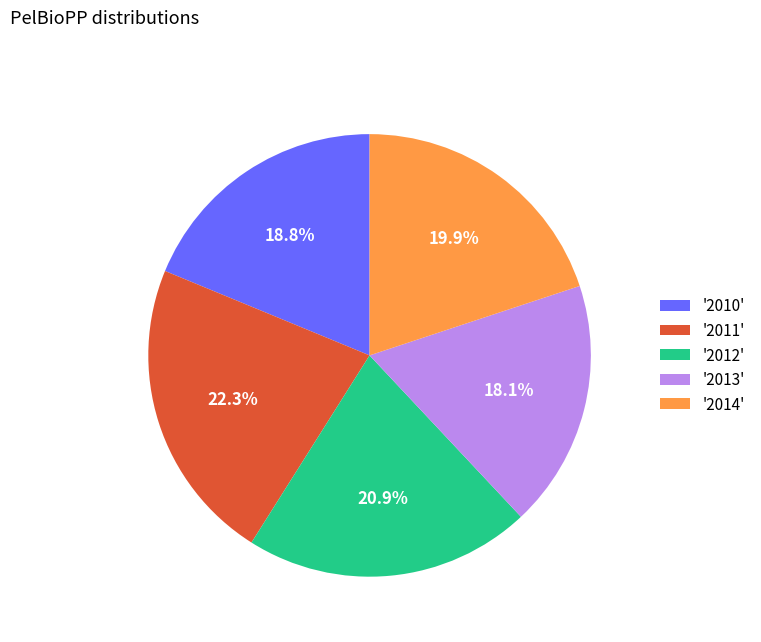

Which category has the biggest portion of the pie?

'2011'